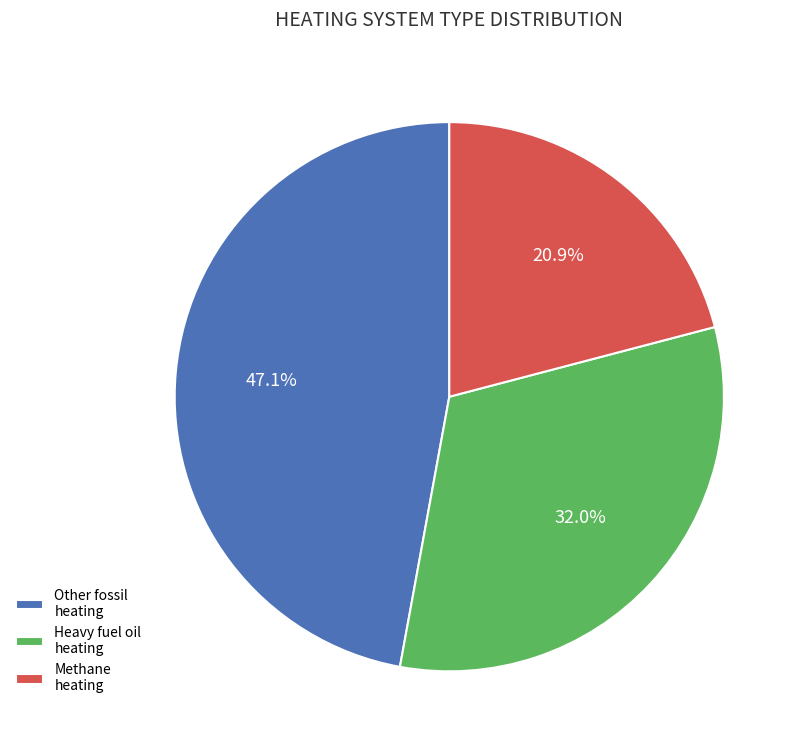

Which slice is the largest?

Other fossil heating